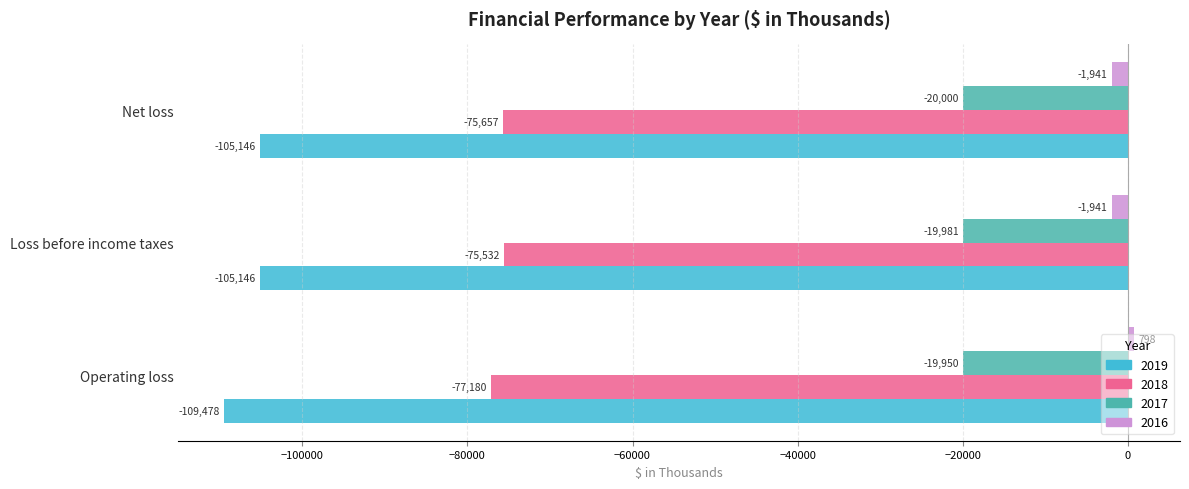

What is the maximum value for 2019?

-105146